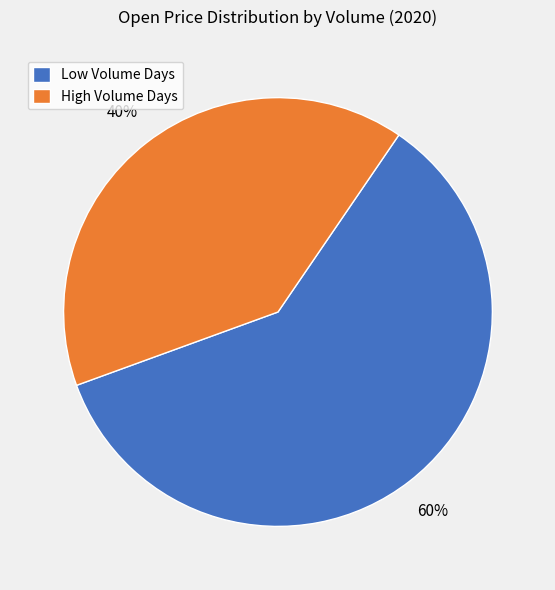

How many slices are in this pie chart?

2